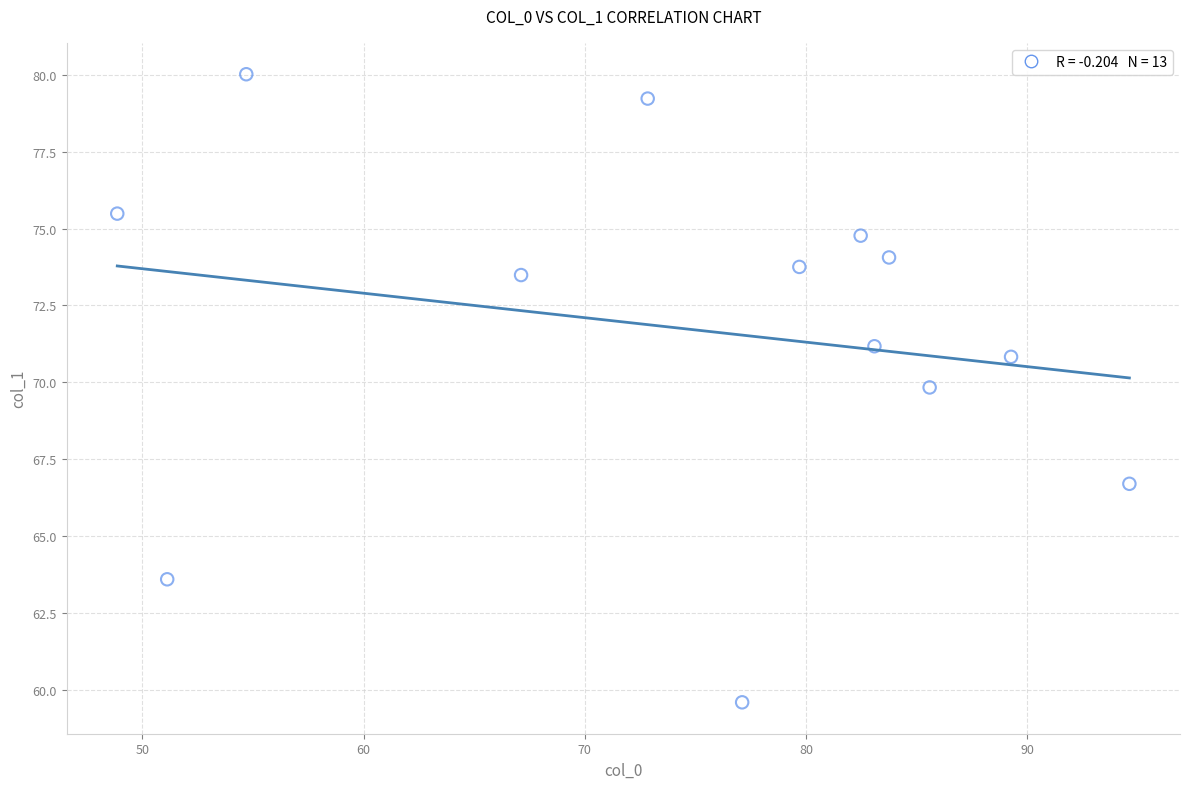

What Y value in the scatter plot is closest to 69?

69.8